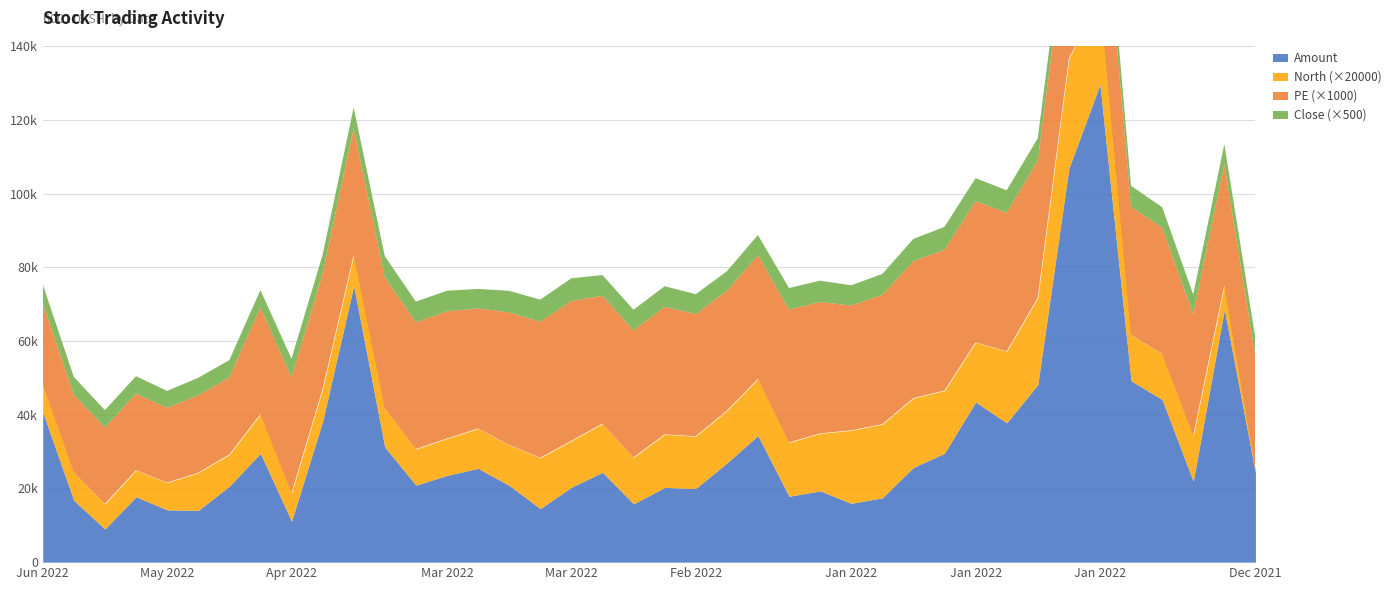

How many lines are shown in the chart?

4